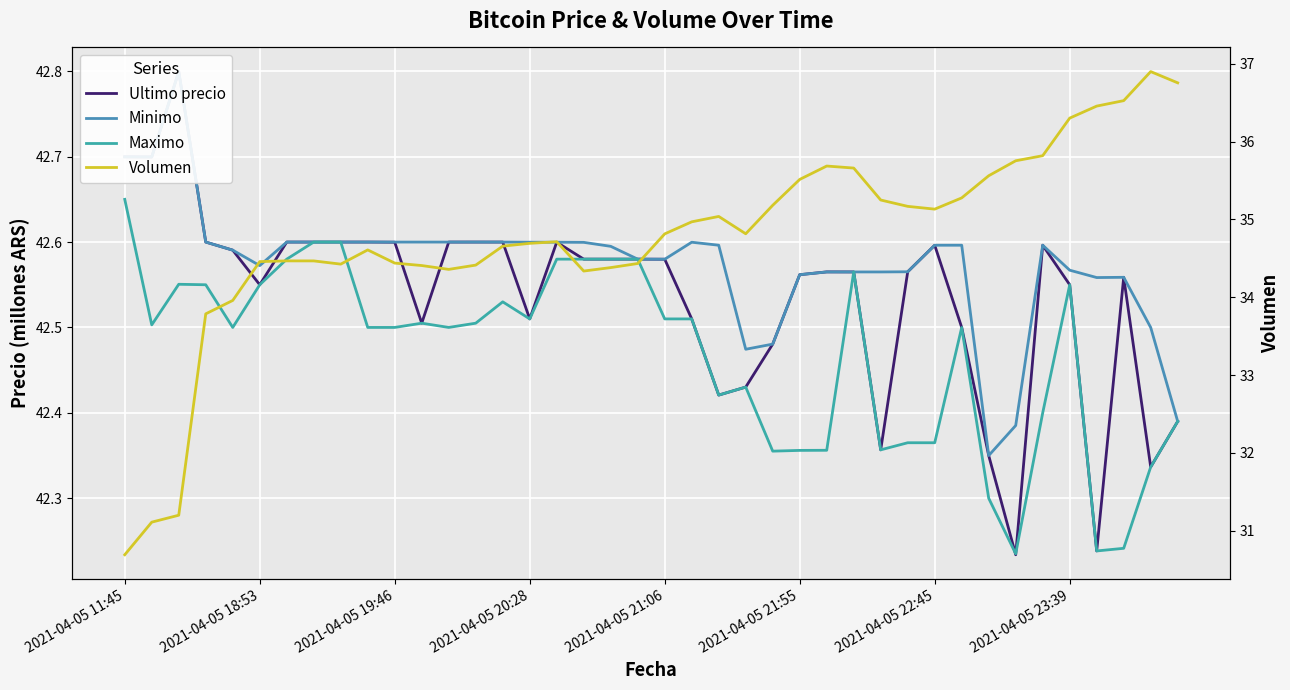

What is the difference between the Maximo values at 11 and 16?

0.1